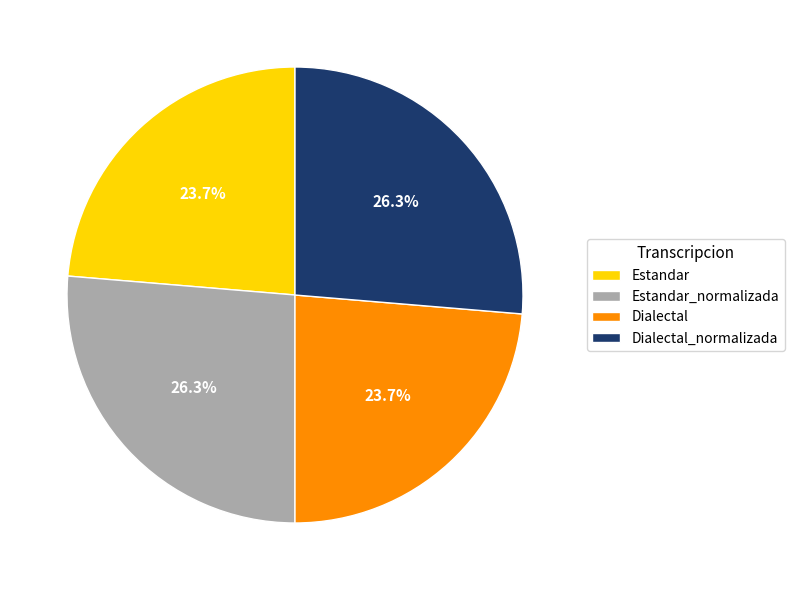

Between Dialectal_normalizada and Estandar, which is larger?

Dialectal_normalizada